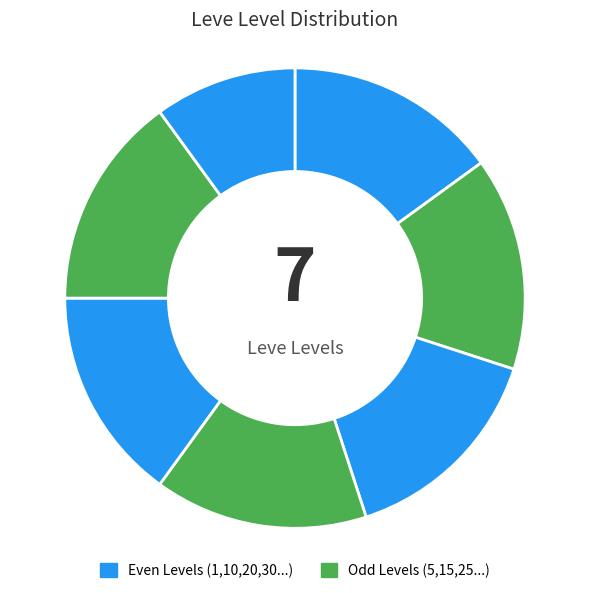

How many segments does this pie chart have?

7